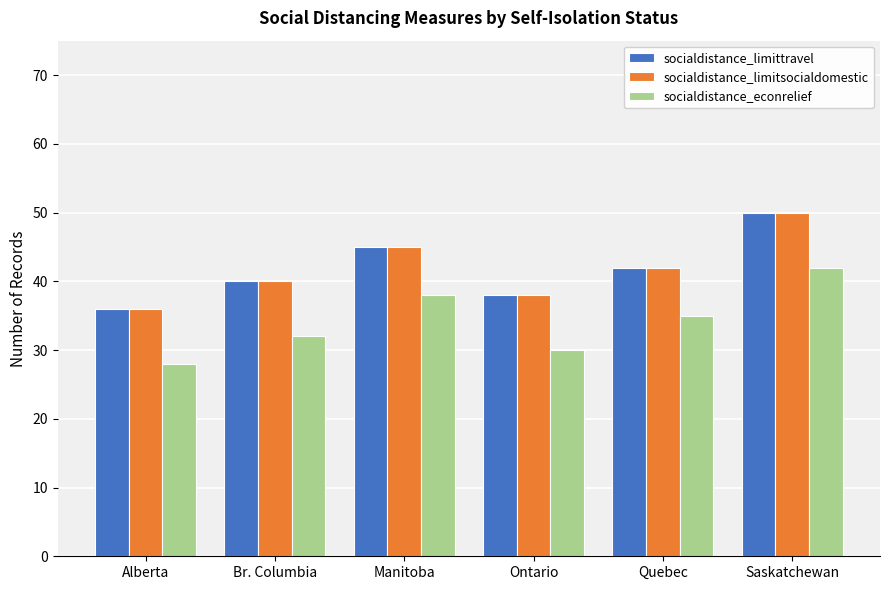

What is the maximum value for socialdistance_limitsocialdomestic?

50